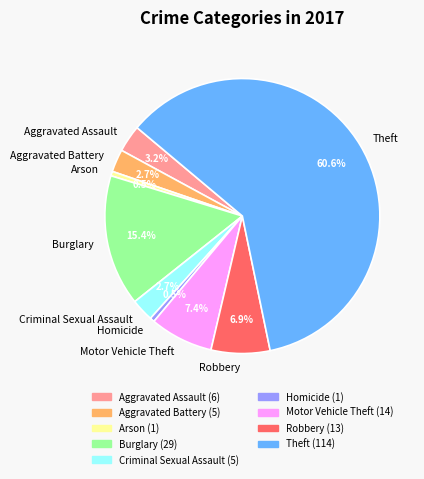

Is there any slice that represents more than half of the pie?

Yes